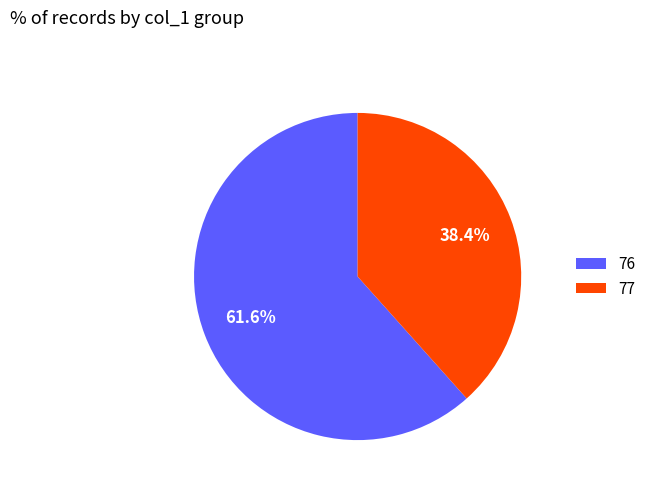

What is the smallest slice in the pie chart?

77